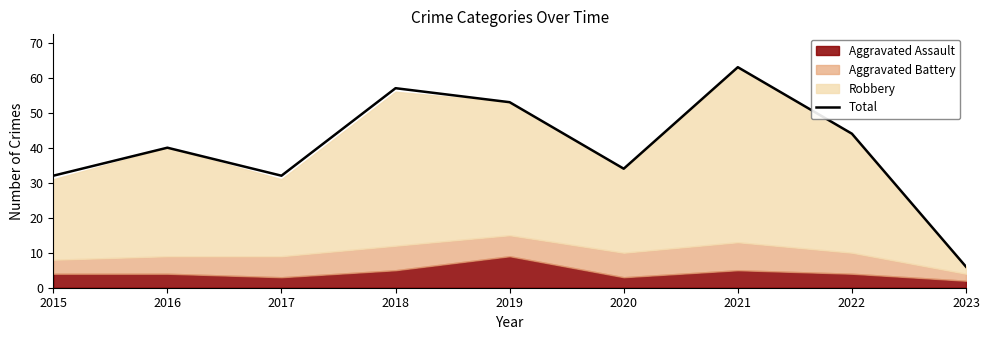

List the labels in order of value, largest first.

2021, 2018, 2019, 2022, 2016, 2020, 2015, 2017, 2023